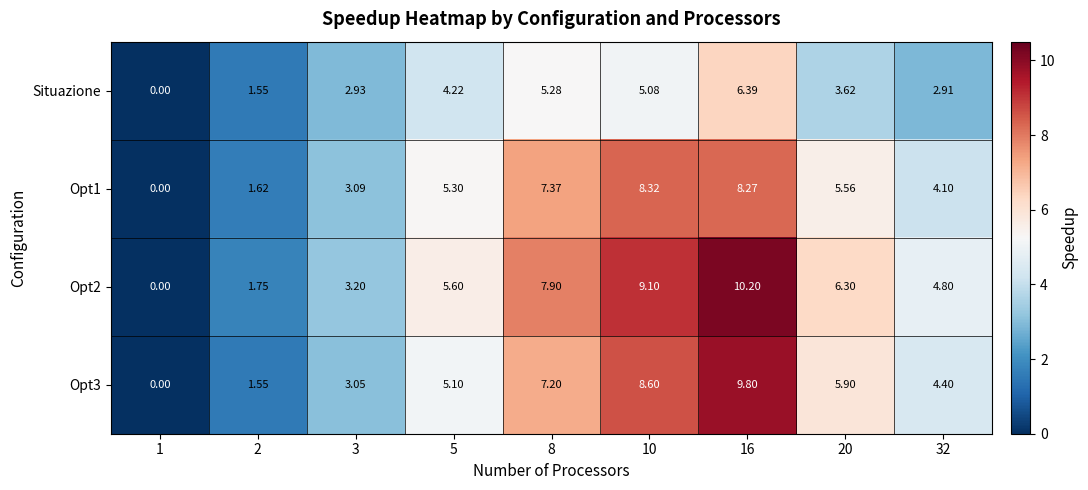

Is the value of Situazione at 5 greater than the value of Opt1 at 16?

No